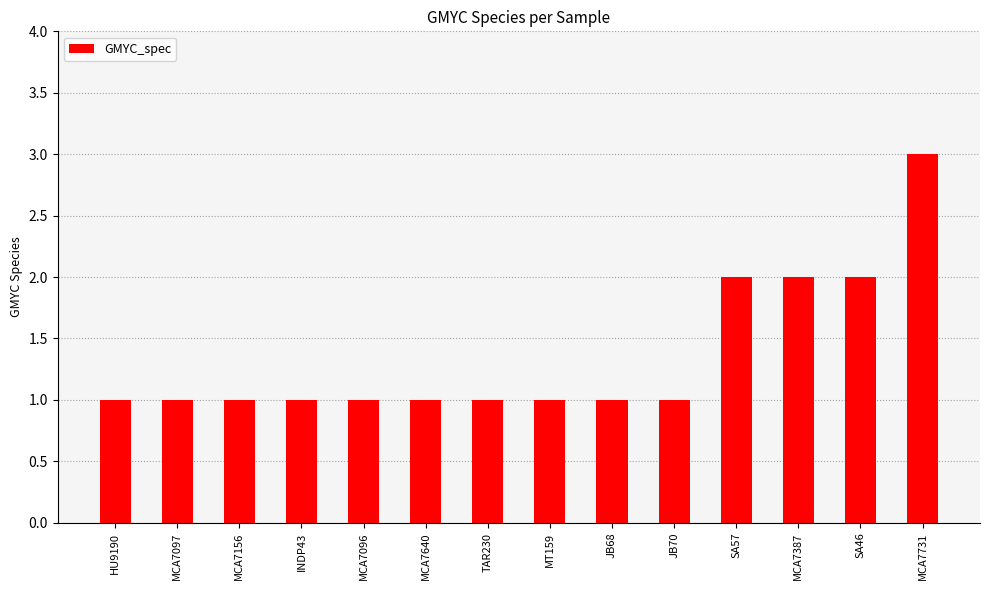

What is the label of the 1st bar from the right?

MCA7731